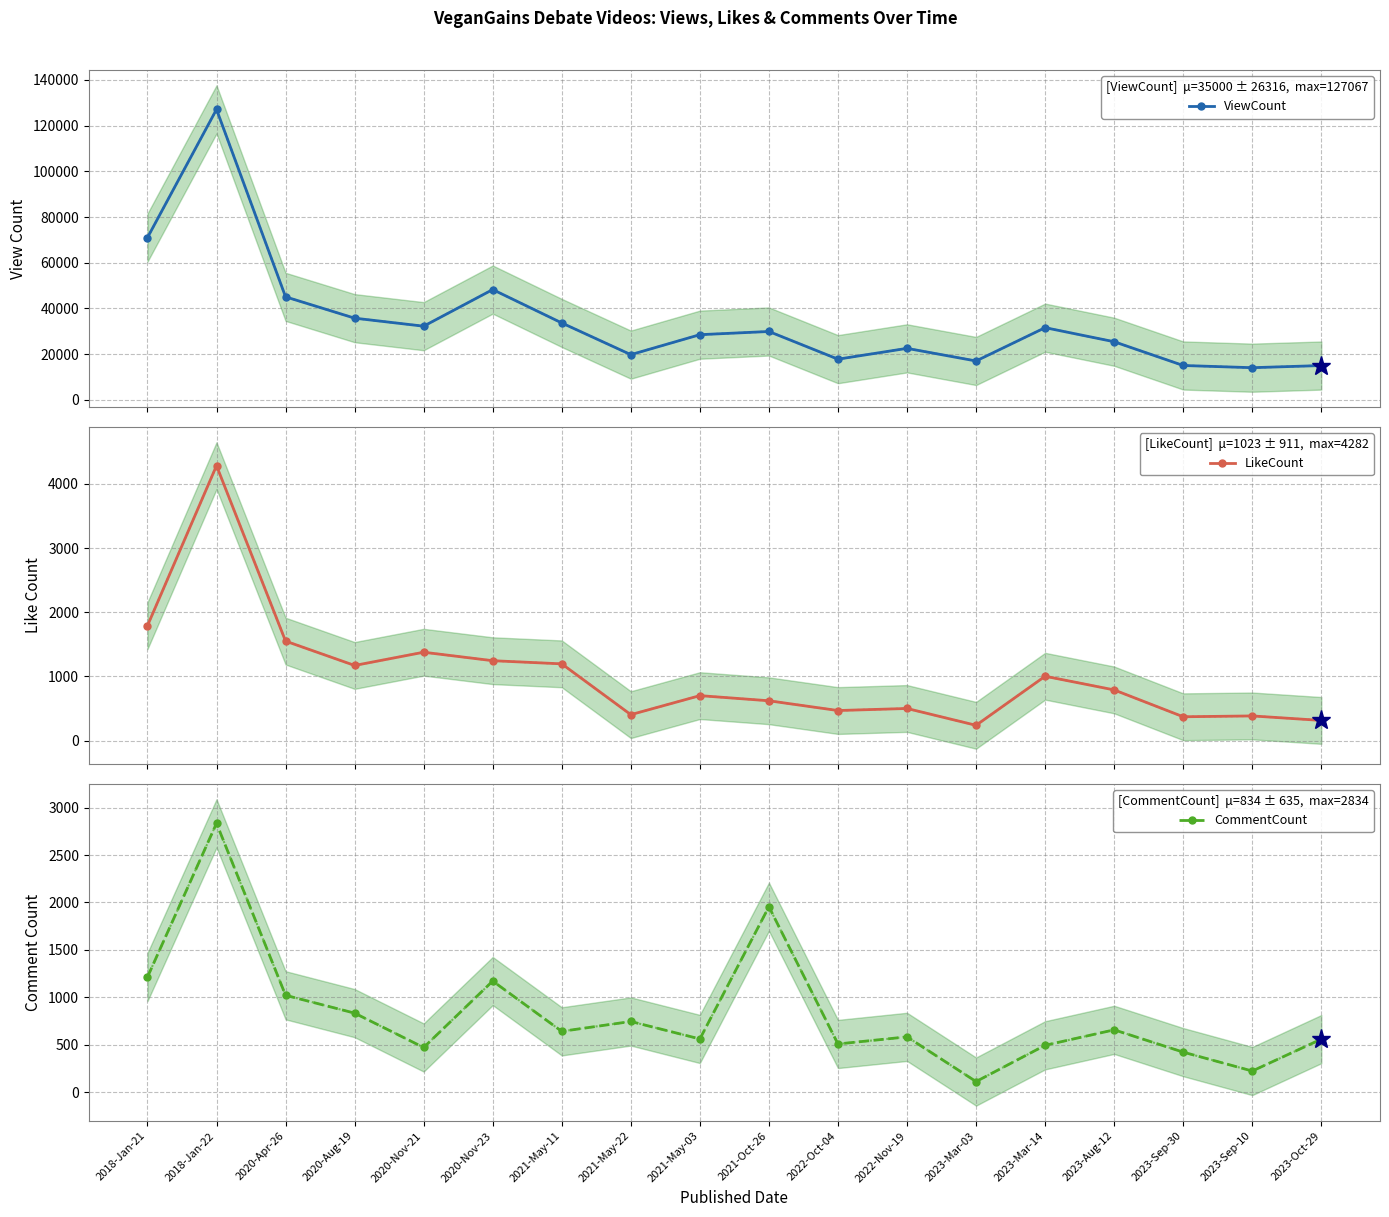

How many interior local valleys does the ViewCount series have?

5